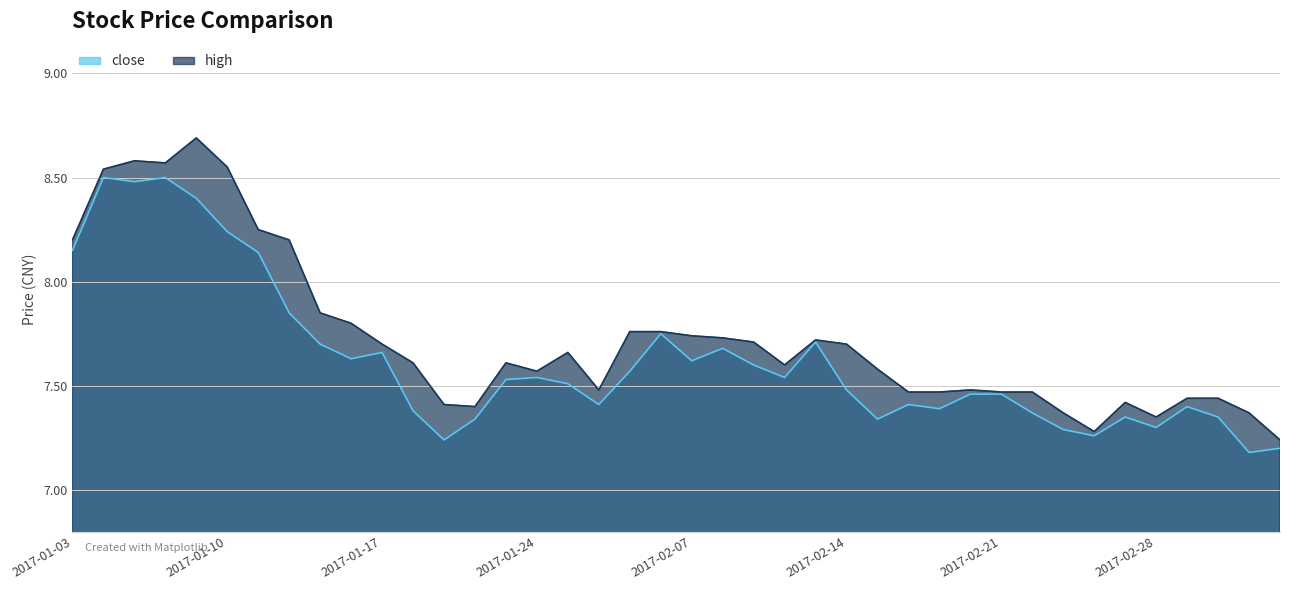

Count the high values in the range 7 to 8.

32